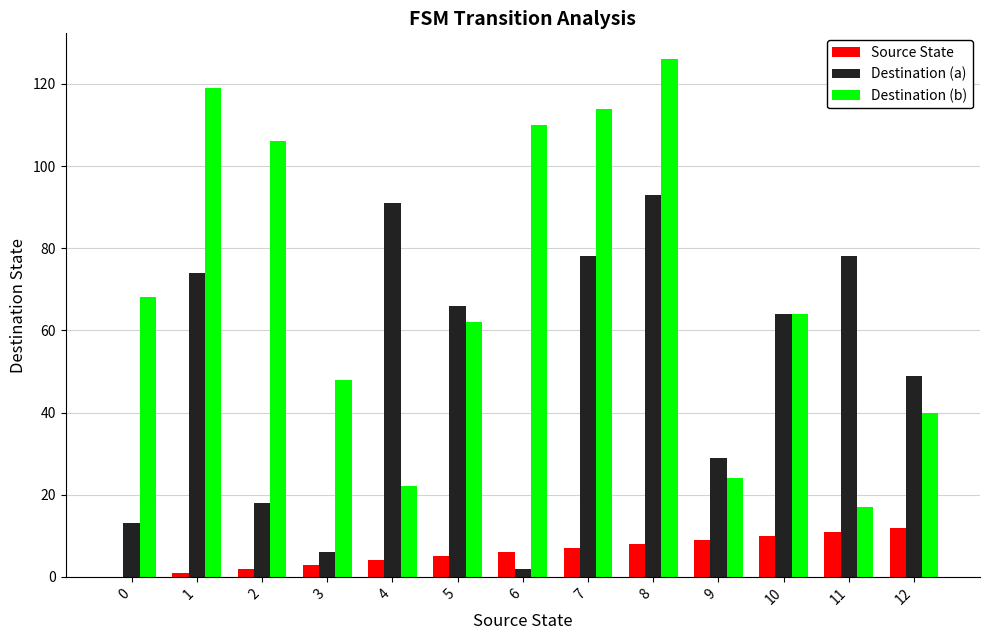

At which category is the sum across all series the highest?

8